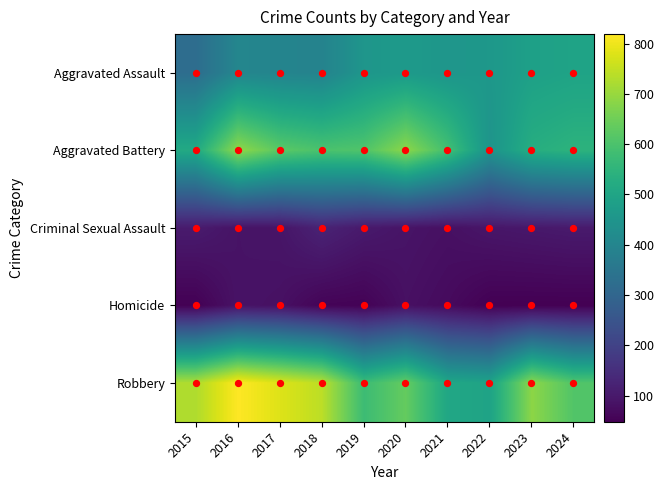

Between 2016 and 2024, which series saw the biggest shift?

Robbery